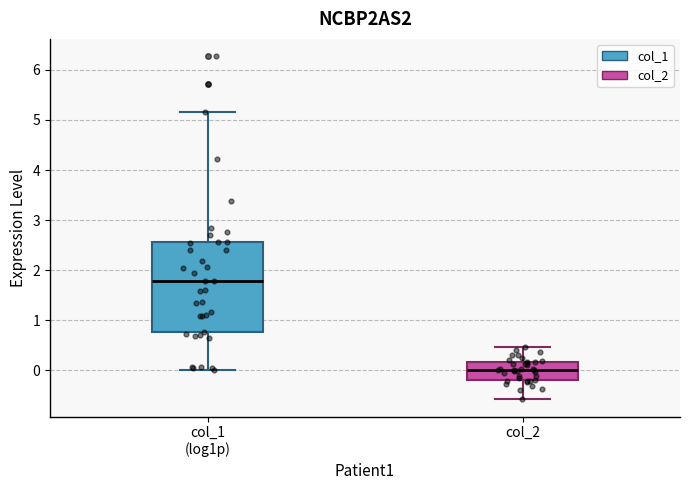

Reading left to right, read every box against the y-axis: the position of its median line, the range the box covers, and the ends of its whiskers. The values are not printed on the chart, so give them approximately, as read against the axis.

col_1 (log1p): median 1.8, box 0.8 to 2.6, whiskers 0.0 to 5.2
col_2: median 0.0, box -0.2 to 0.2, whiskers -0.6 to 0.5